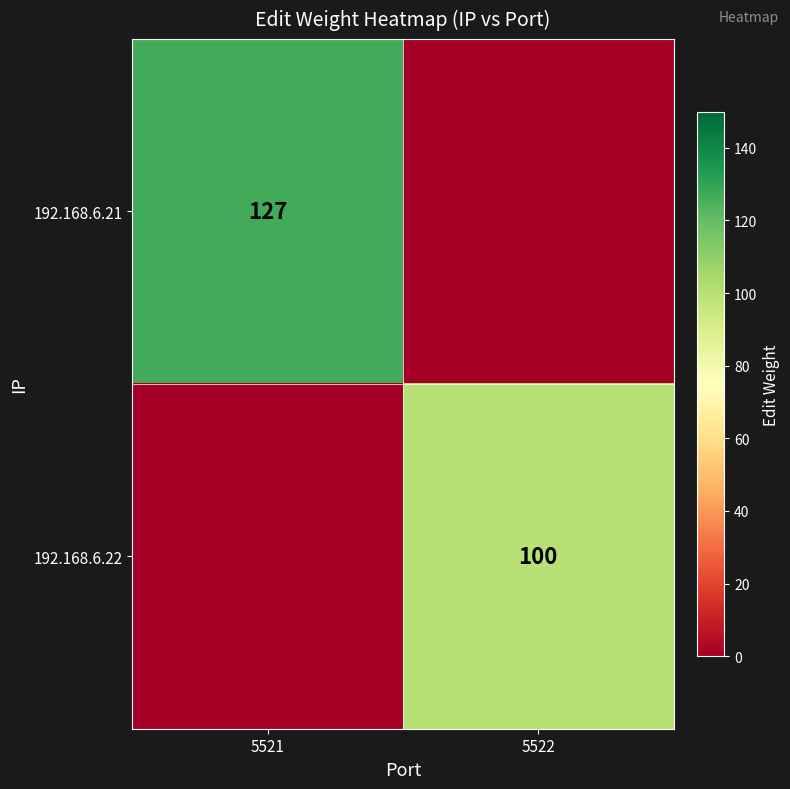

The value of 192.168.6.21 at 5521 is 194. True or false?

False